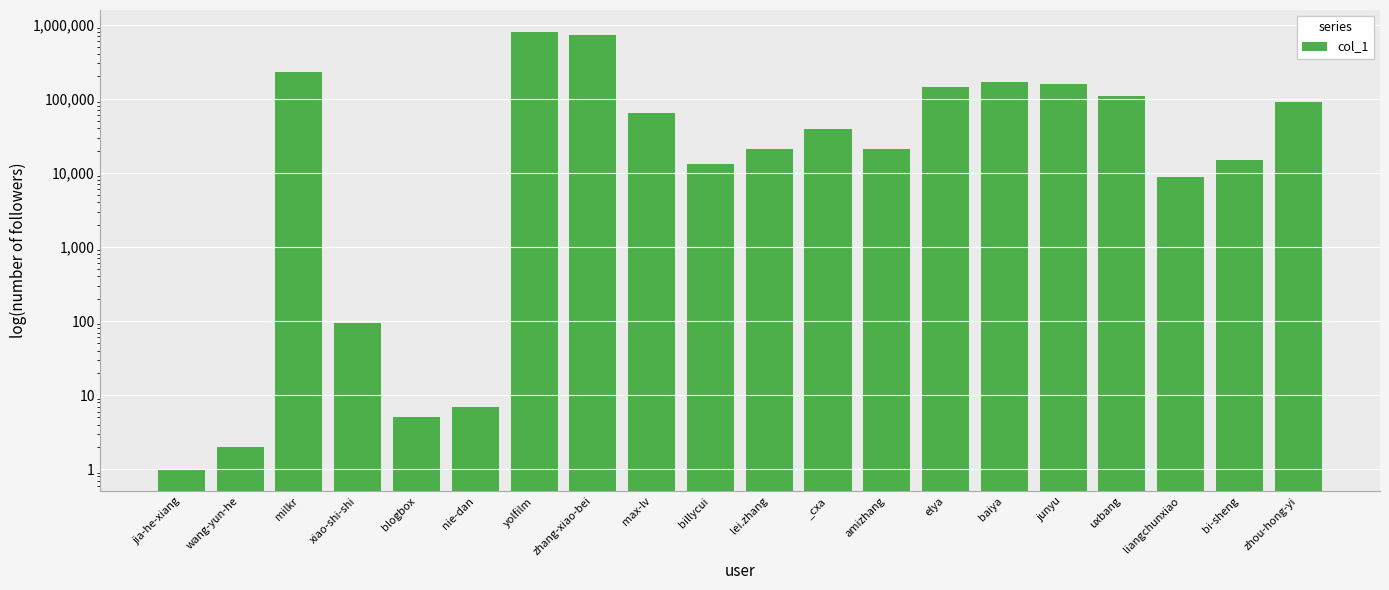

At which category does the chart reach its minimum across all series?

jia-he-xiang